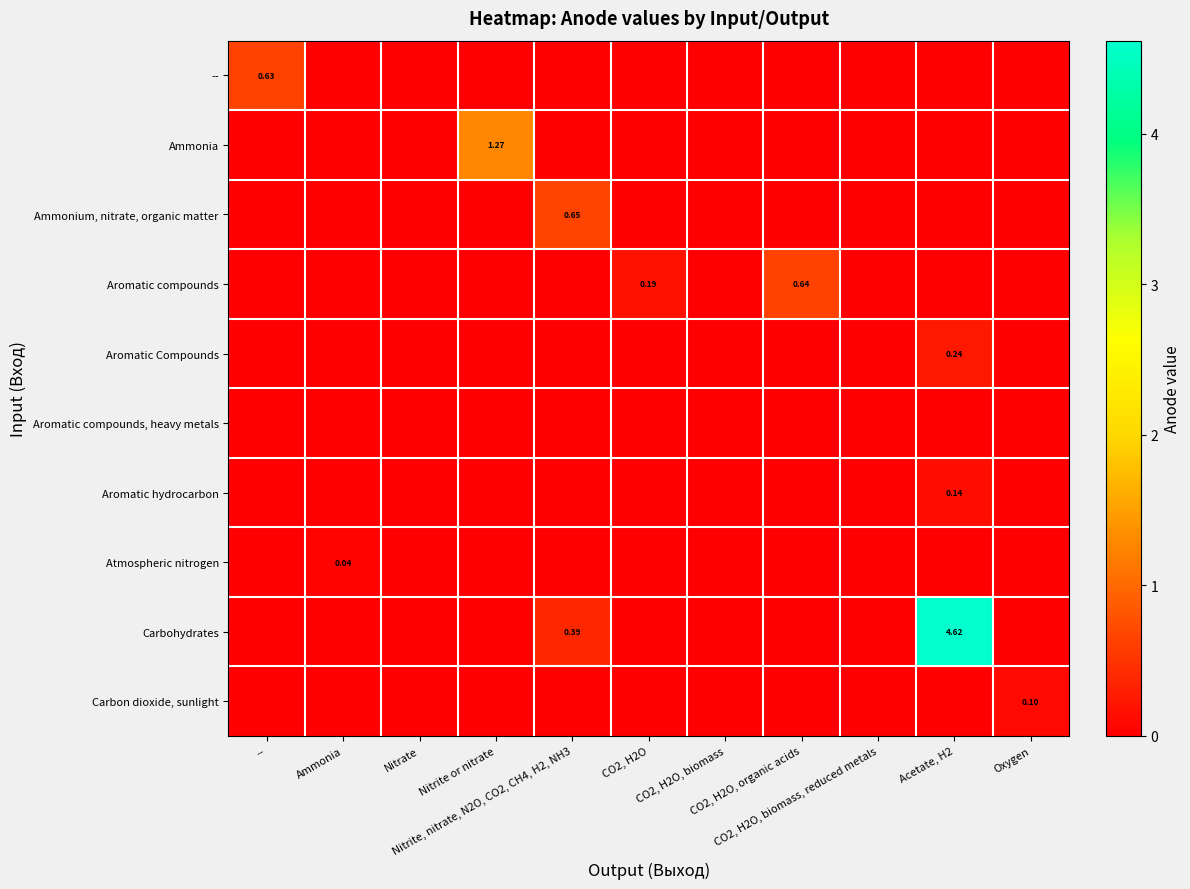

What is the maximum value for Aromatic compounds?

0.6